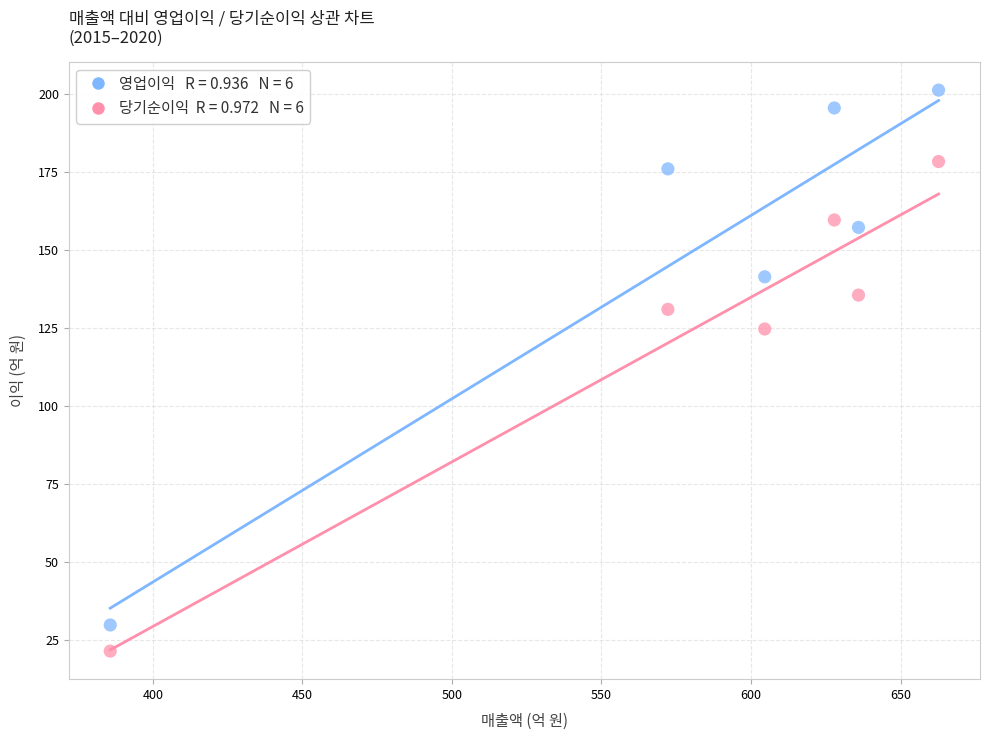

Across all series, what Y value is closest to 111?

124.7